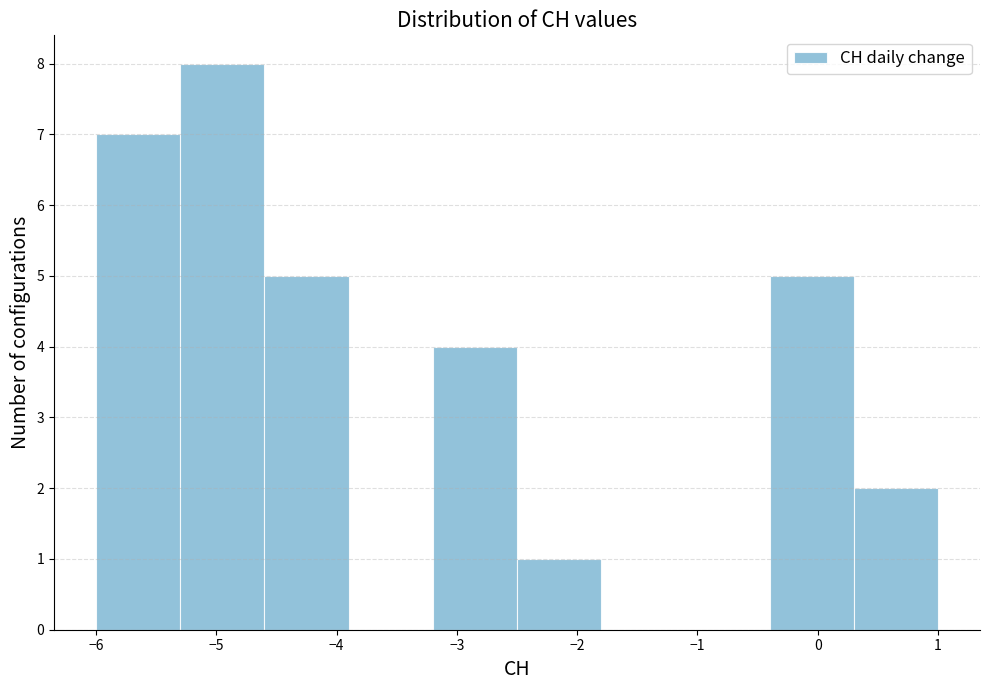

Reading left to right, transcribe this chart: for each bar, give the range it covers on the x-axis and its height. The values are not printed on the chart, so give them approximately, as read against the axis.

-6.0 to -5.3: 7
-5.3 to -4.6: 8
-4.6 to -3.9: 5
-3.9 to -3.2: 0
-3.2 to -2.5: 4
-2.5 to -1.8: 1
-1.8 to -1.1: 0
-1.1 to -0.4: 0
-0.4 to 0.3: 5
0.3 to 1.0: 2